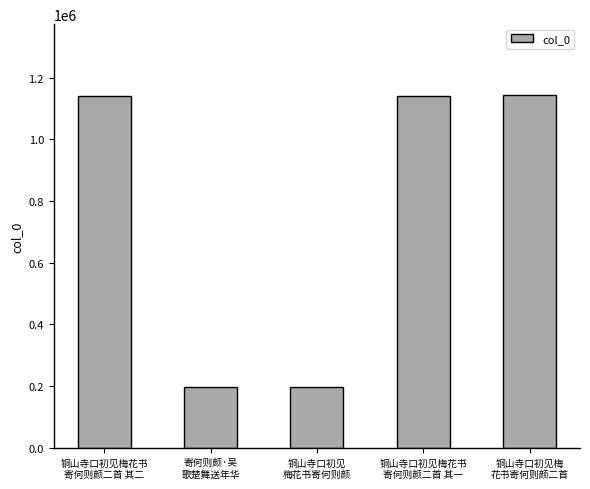

The chart shows a value of 1144668 at 铜山寺口初见梅
花书寄何则颜二首. True or false?

True